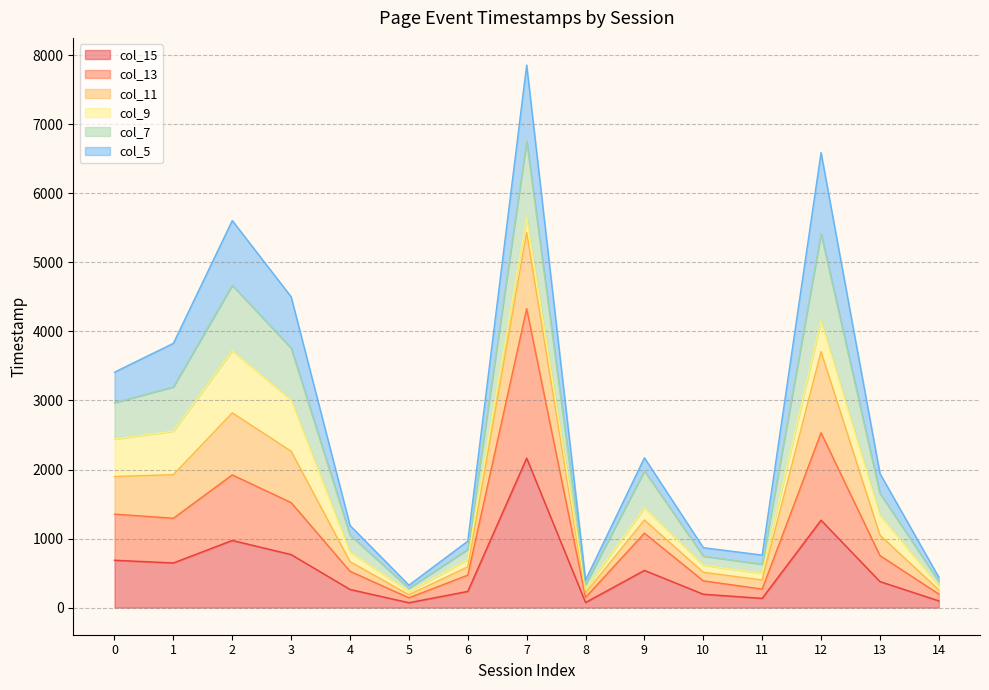

At which category is the sum across all series the highest?

7